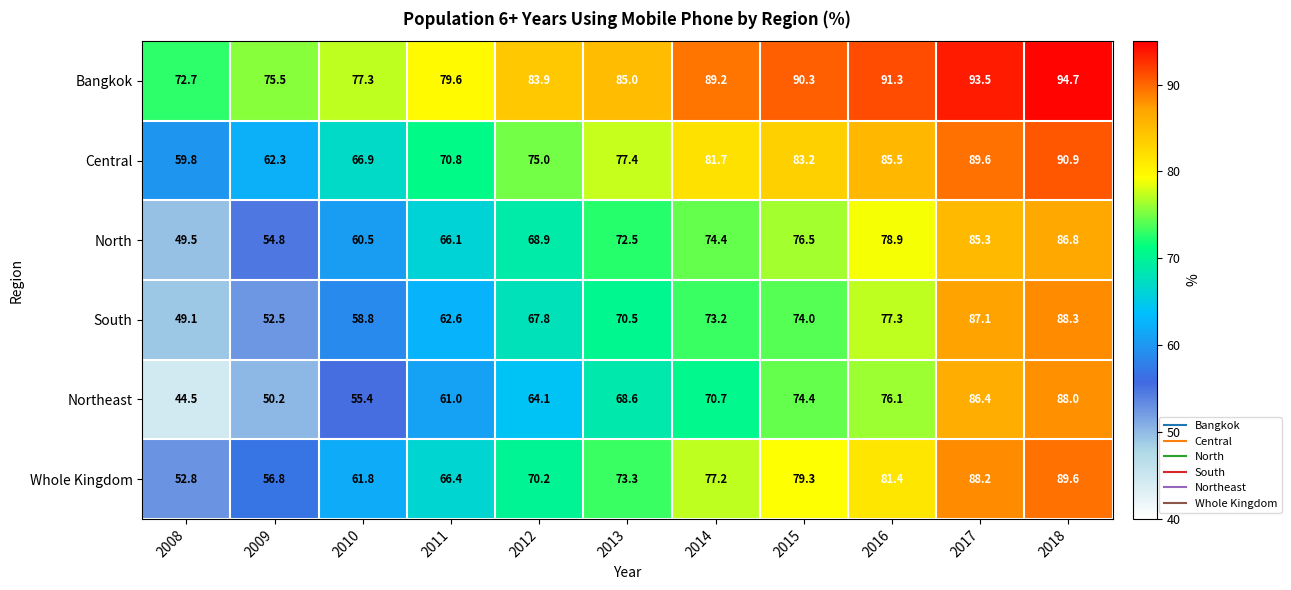

List the series in order of their peak value, lowest first.

North, Northeast, South, Whole Kingdom, Central, Bangkok